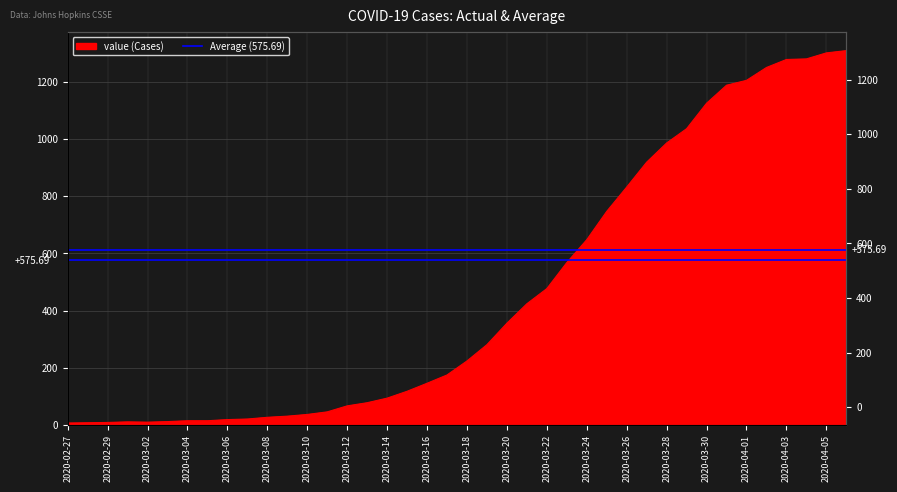

Reading right to left, transcribe all the data shown in this chart.

2020-04-06=1309	2020-04-05=1301	2020-04-04=1280	2020-04-03=1278	2020-04-02=1250	2020-04-01=1205	2020-03-31=1188	2020-03-30=1125	2020-03-29=1036	2020-03-28=986	2020-03-27=919	2020-03-26=832	2020-03-25=747	2020-03-24=648	2020-03-23=568	2020-03-22=477	2020-03-21=424	2020-03-20=356	2020-03-19=281	2020-03-18=224	2020-03-17=175	2020-03-16=146	2020-03-15=118	2020-03-14=94	2020-03-13=78	2020-03-12=67	2020-03-11=46	2020-03-10=37	2020-03-09=31	2020-03-08=27	2020-03-07=21	2020-03-06=19	2020-03-05=15	2020-03-04=15	2020-03-03=12	2020-03-02=10	2020-03-01=11	2020-02-29=9	2020-02-28=8	2020-02-27=7